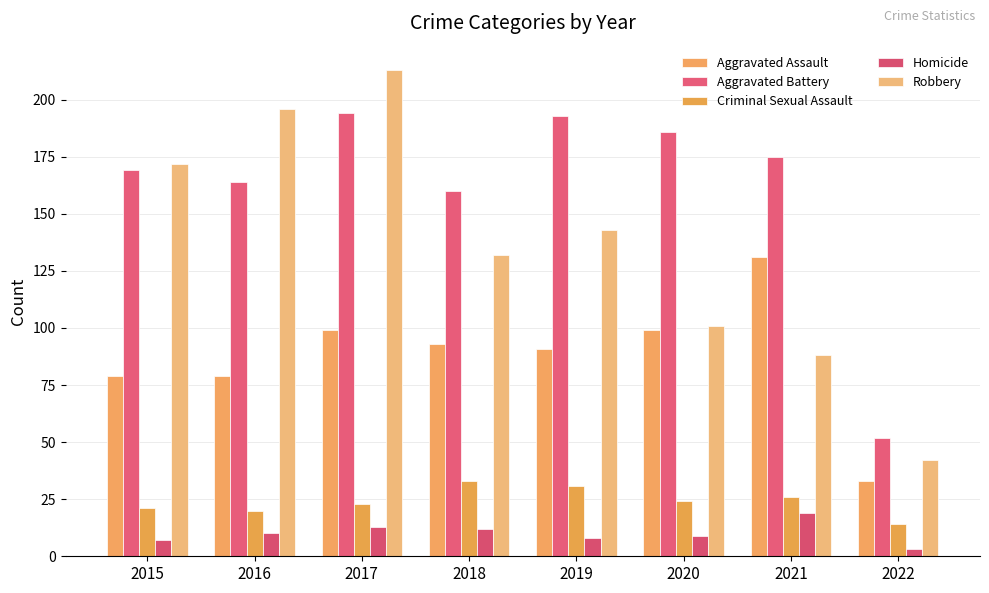

Which series changed the most between 2018 and 2022?

Aggravated Battery